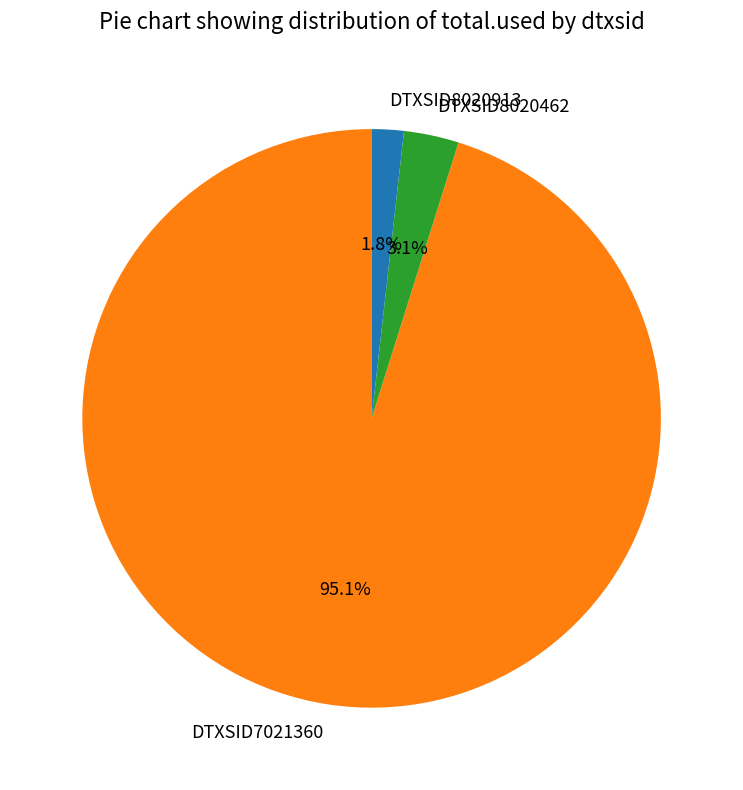

To the nearest percent, what is the combined percentage of DTXSID8020462 and DTXSID8020913?

5%